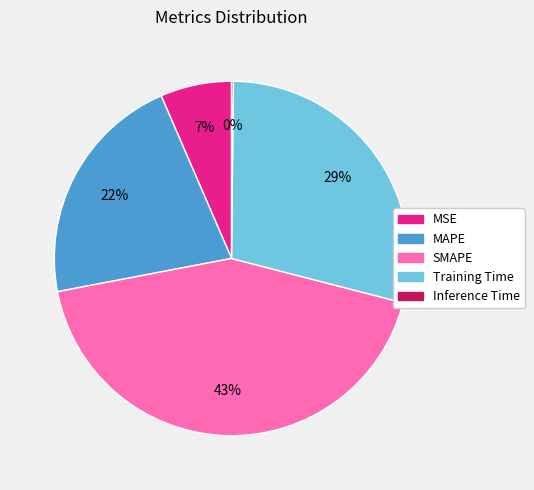

What is the ratio of the value at SMAPE to the value at MAPE?

2.0